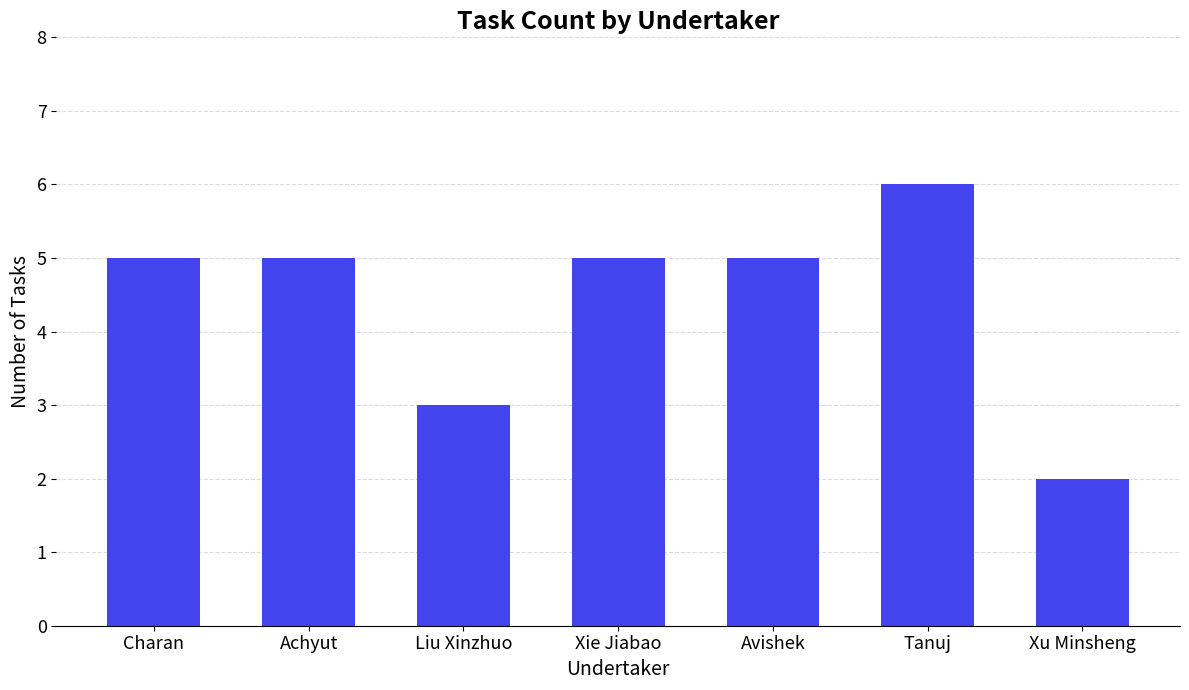

Count the number of categories in the chart.

7